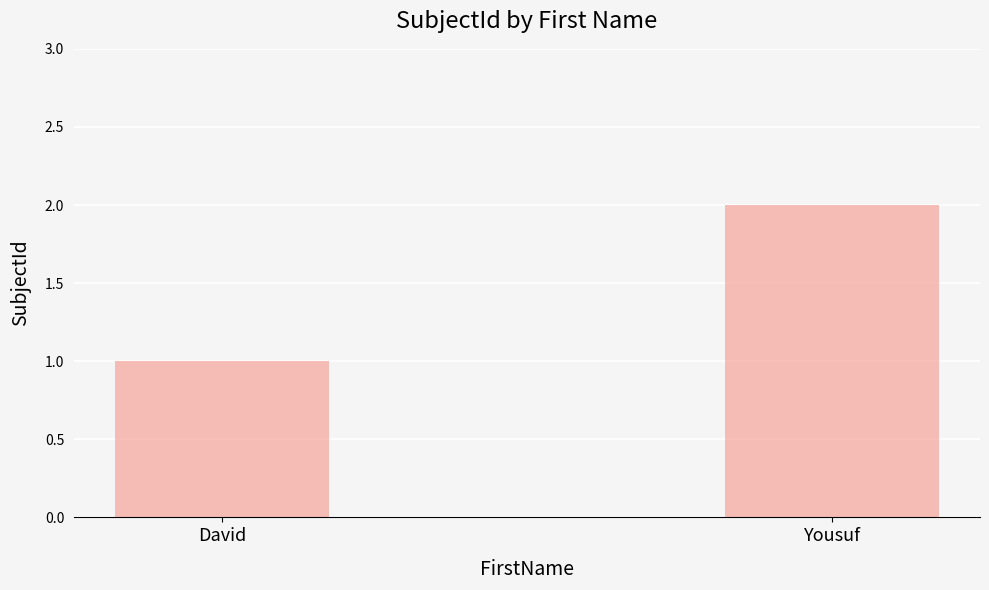

What is the difference between the maximum and minimum values?

1